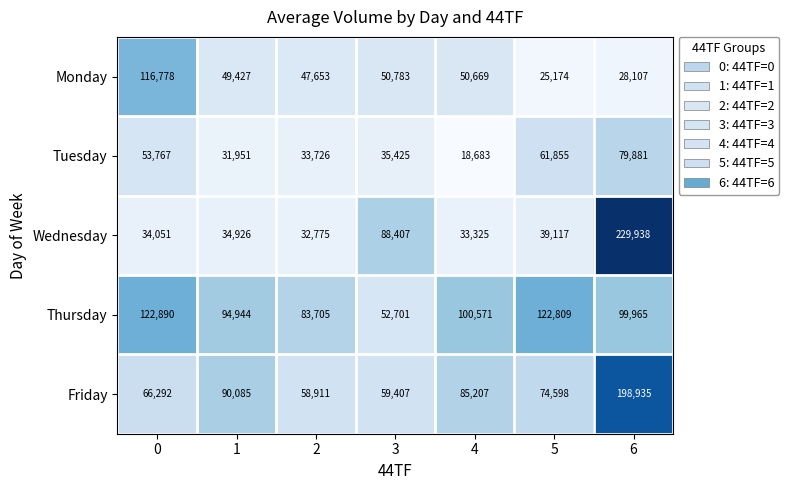

How many series are shown in this chart?

5